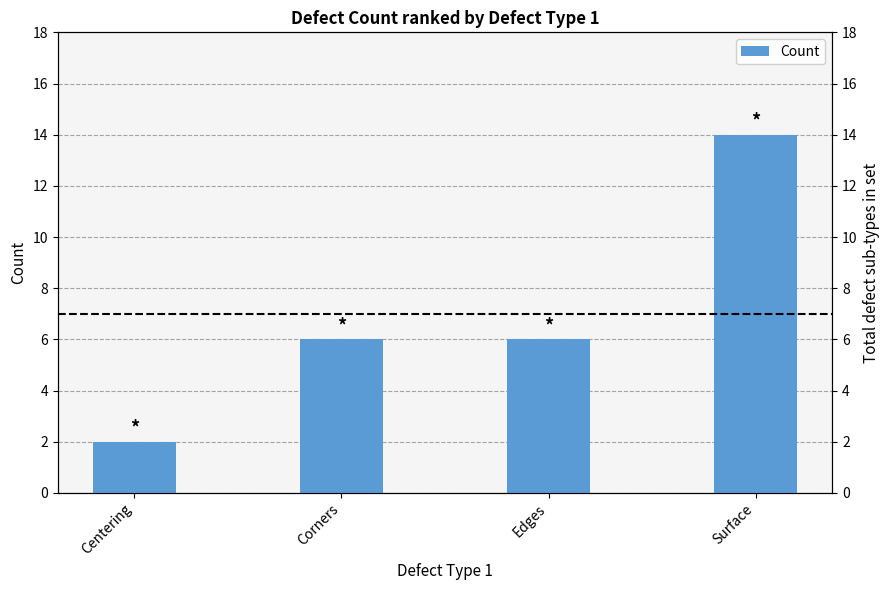

Is it true that the value at Edges is 1?

False